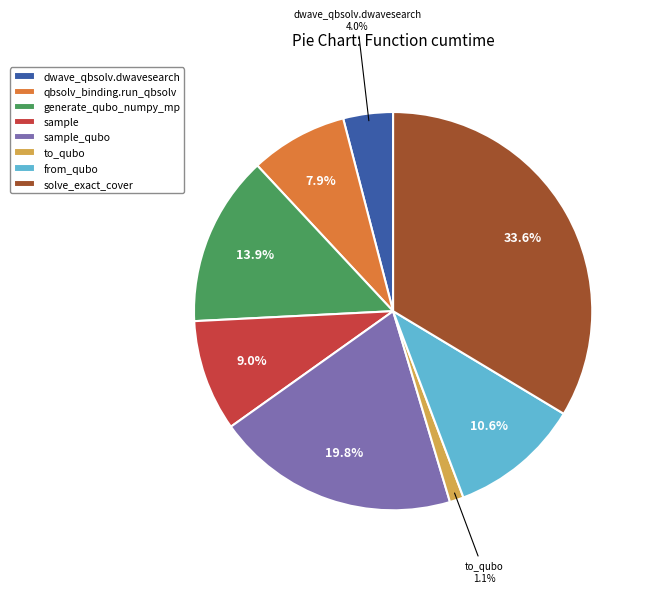

Is it true that dwave_qbsolv.dwavesearch is 12% of the pie?

False